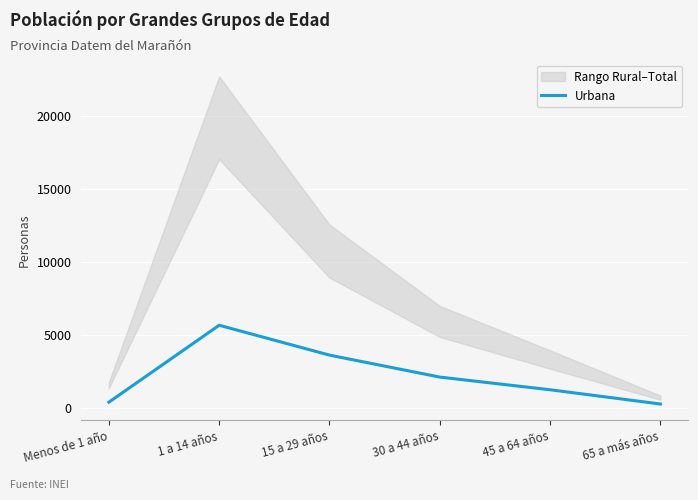

True or false: there are more than 0 points higher than both neighbors.

True